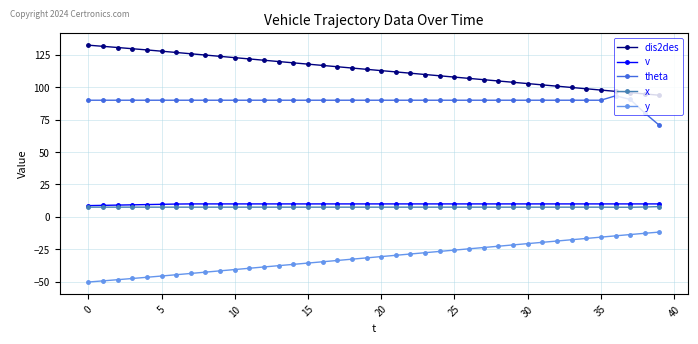

True or false: x and dis2des intersect in this chart.

False